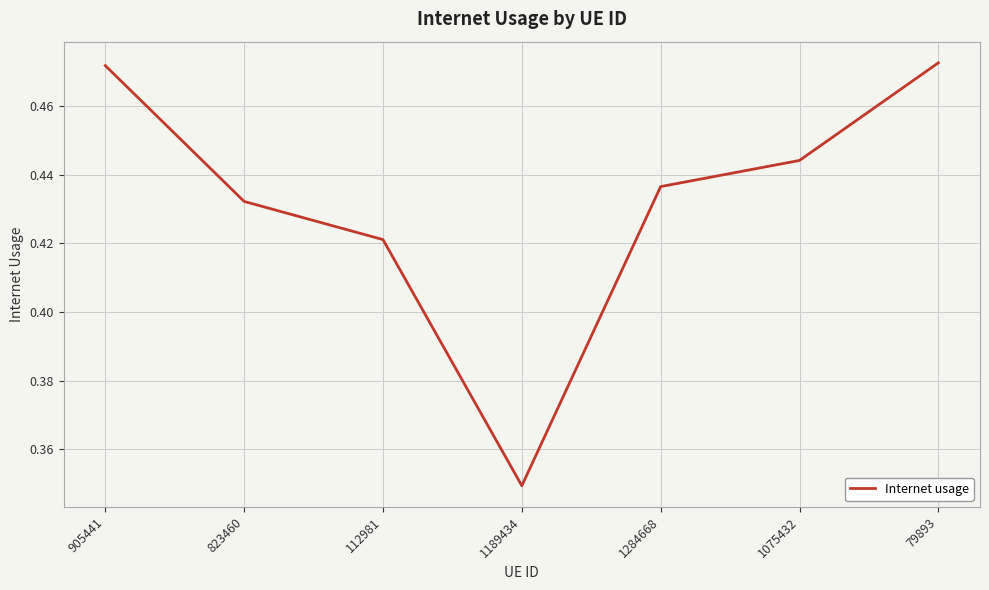

At which label is the value closest to 0?

1189434